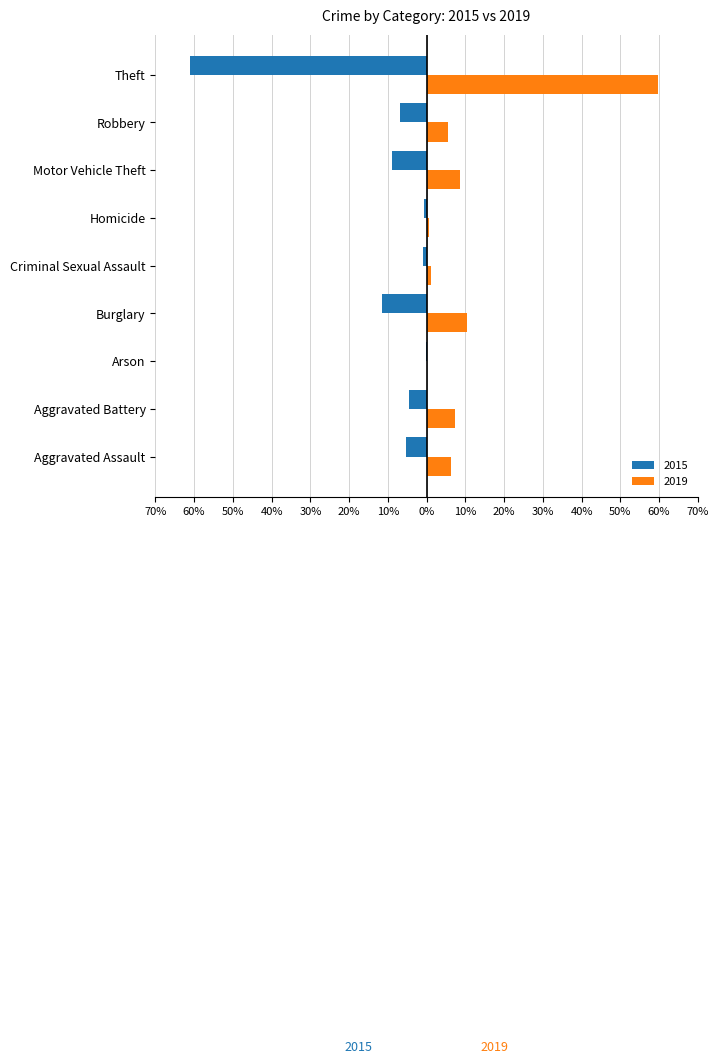

What are all the series names shown in the legend?

2015, 2019